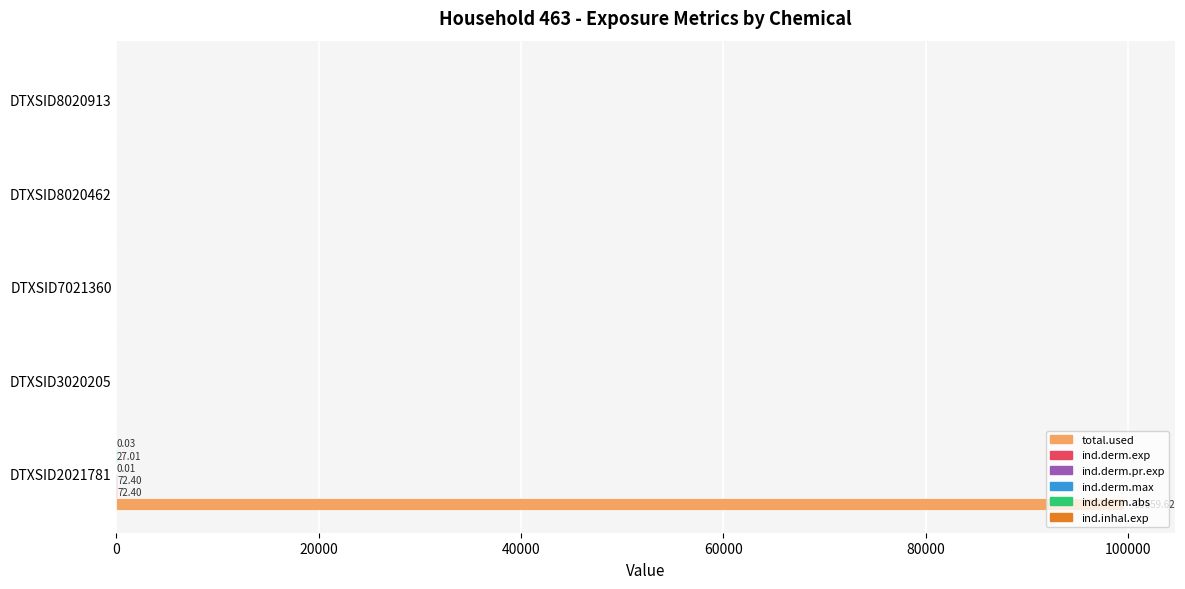

Between DTXSID2021781 and DTXSID8020462, which series saw the biggest shift?

total.used